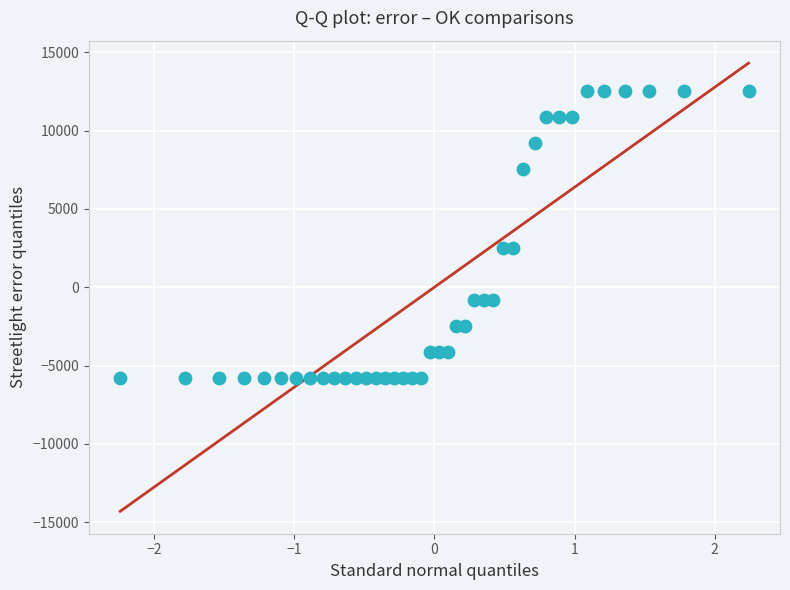

What is the range of Y values (max minus min)?

18272.4